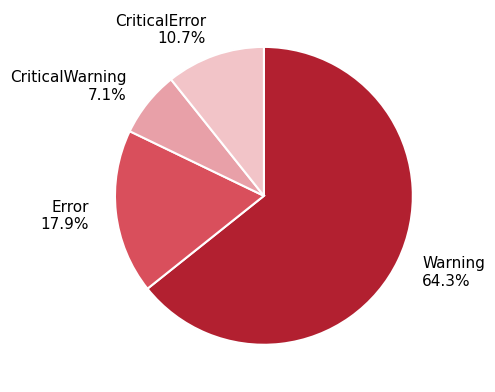

How much of the chart is everything except Warning?

35.7%